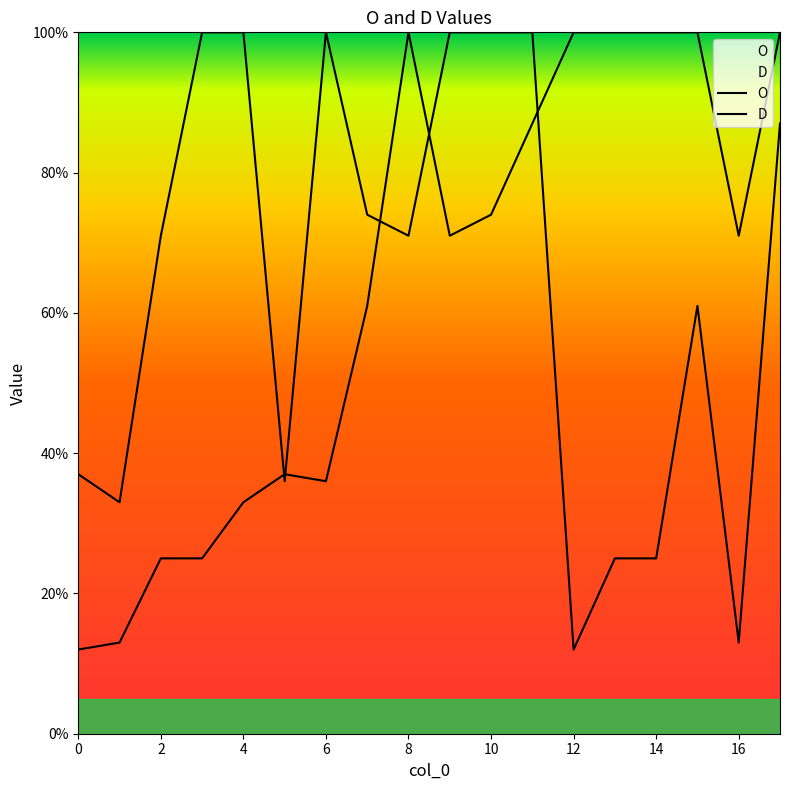

At which category is the sum across all series the highest?

11